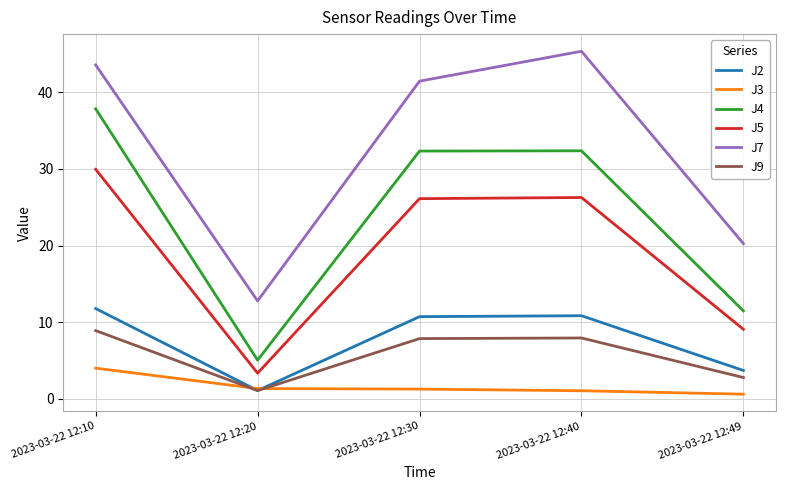

At which category does J7 reach its first local valley?

2023-03-22 12:20